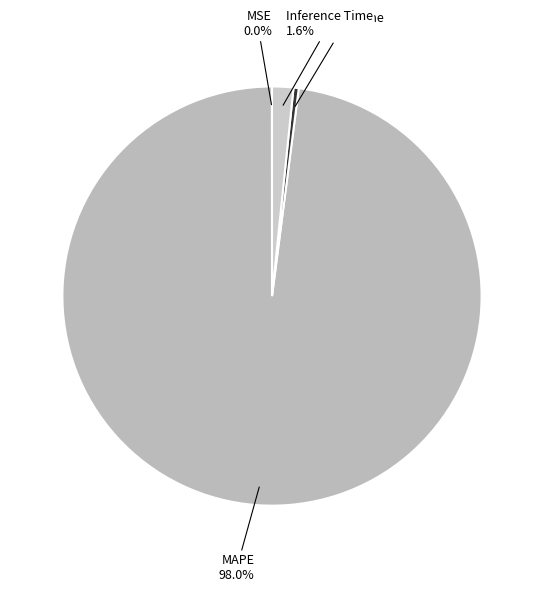

The Training Time slice represents 0% of the pie. True or false?

True